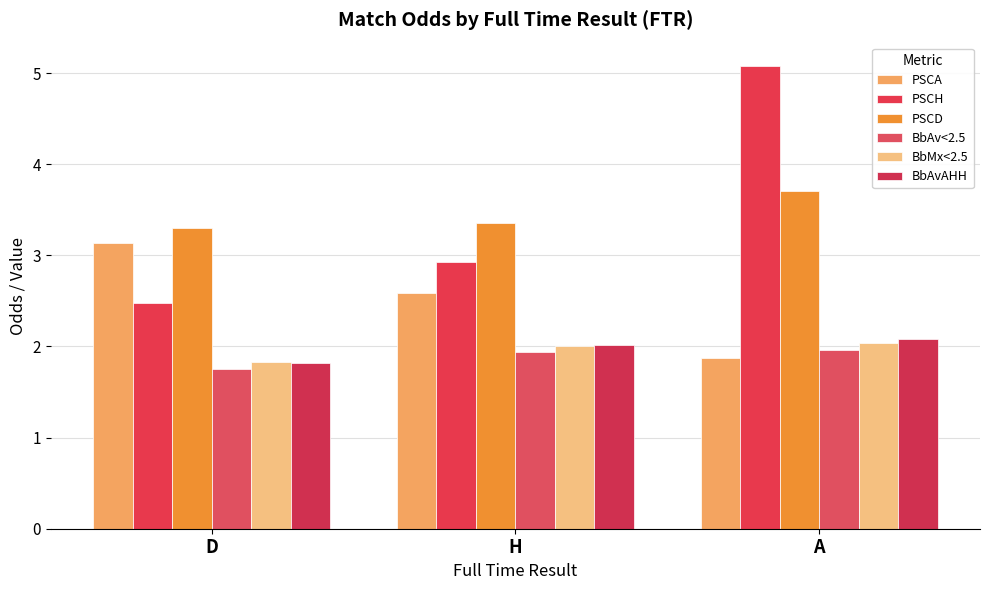

How many categories are shown in the chart?

3